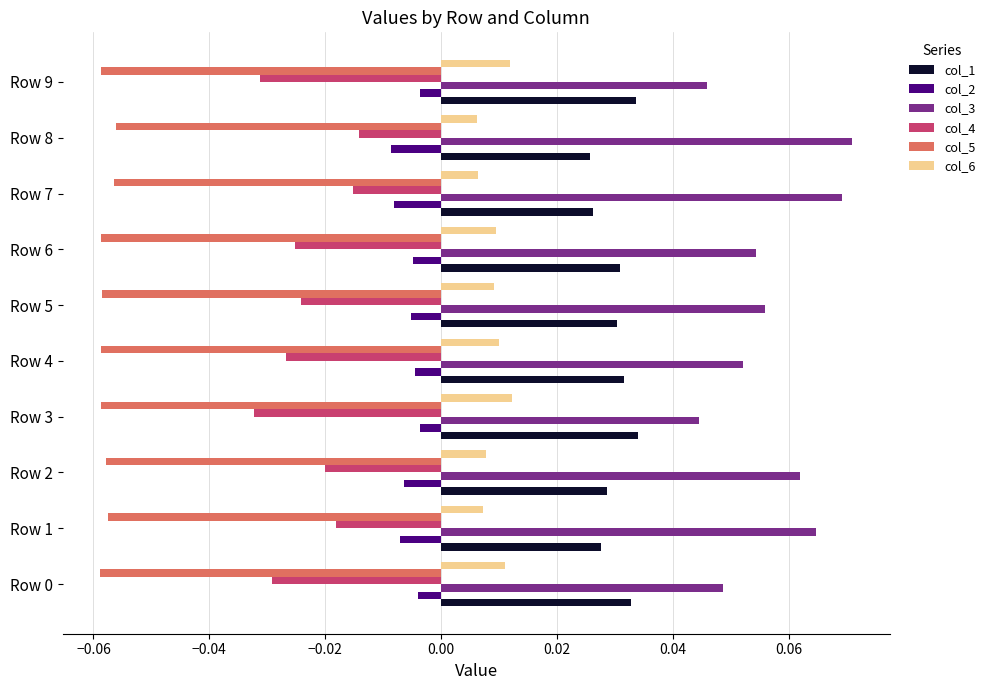

At how many categories does at least one series exceed 0?

10